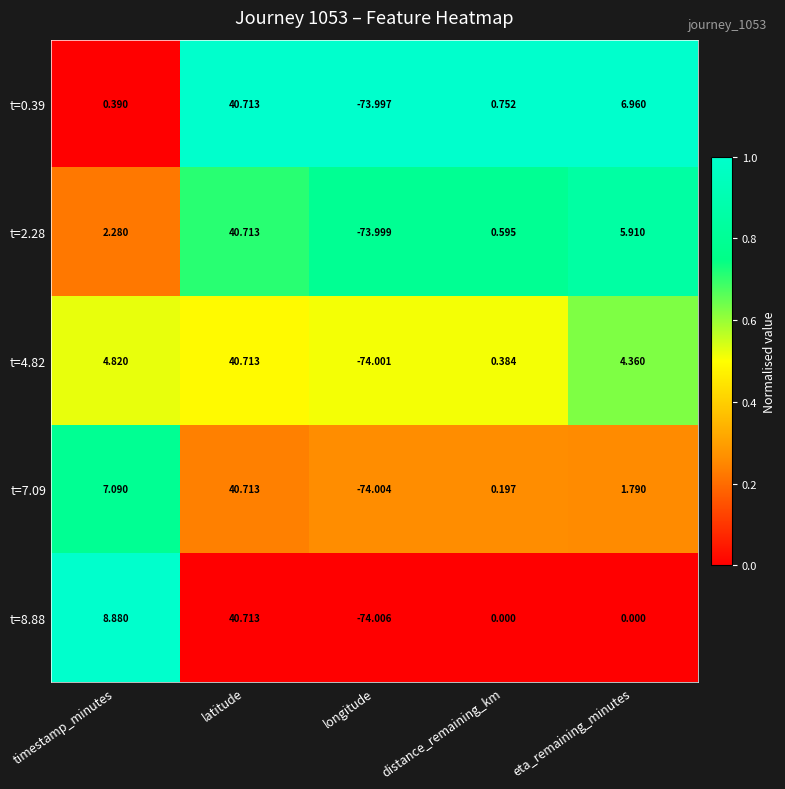

What is the greatest value displayed?

40.7